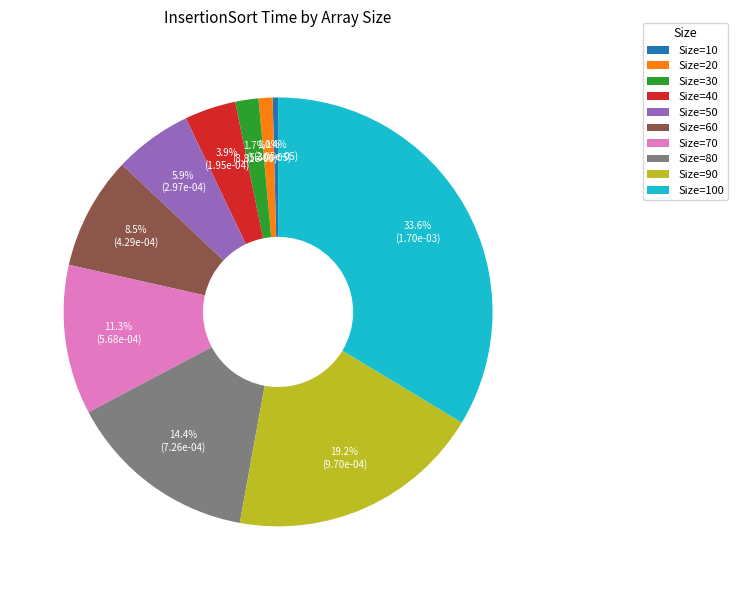

Is Size=10 the majority of the pie?

No